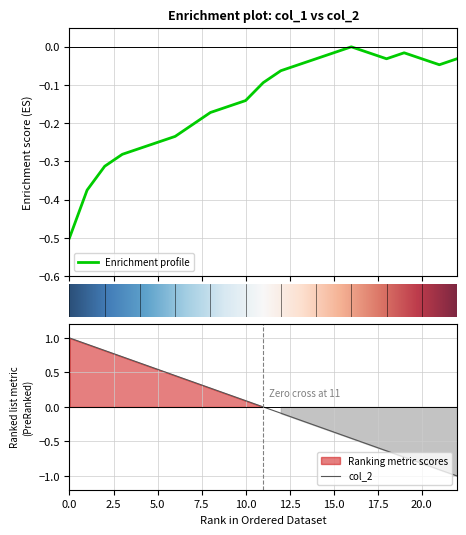

The value at 1453349941 is -0.0. True or false?

False